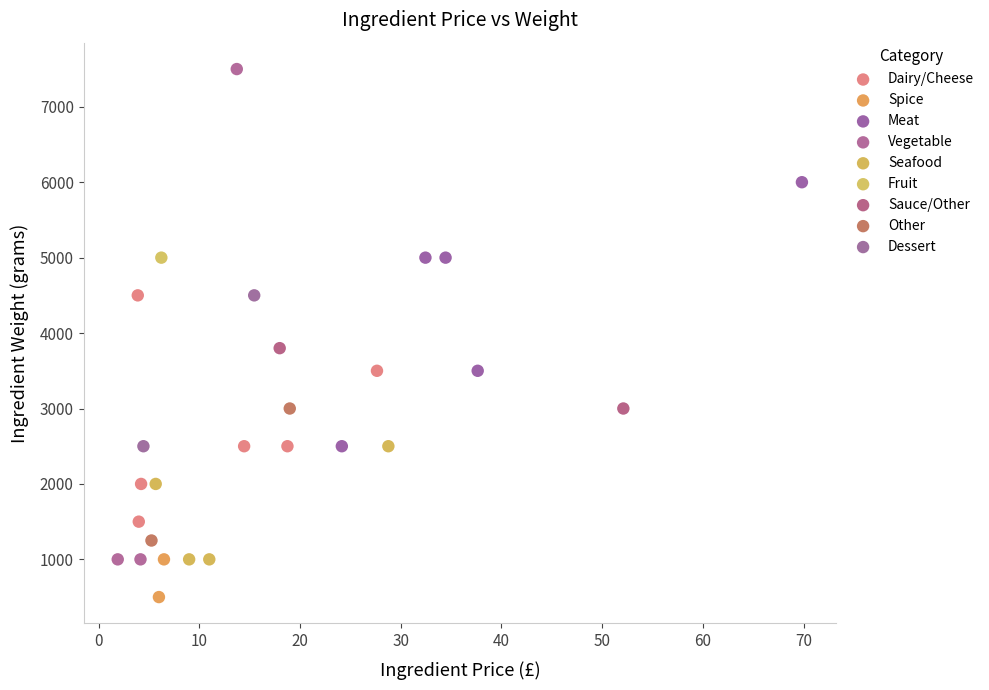

Which series reaches the minimum Y coordinate?

Spice